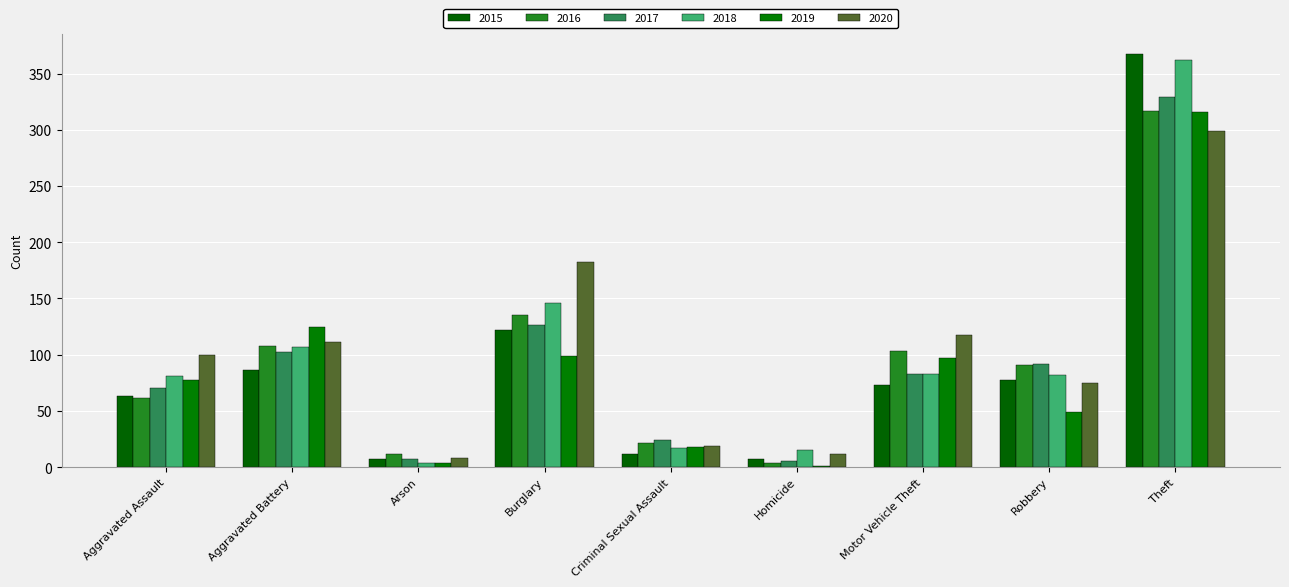

The 2016 series shows 42 at Aggravated Assault. True or false?

False